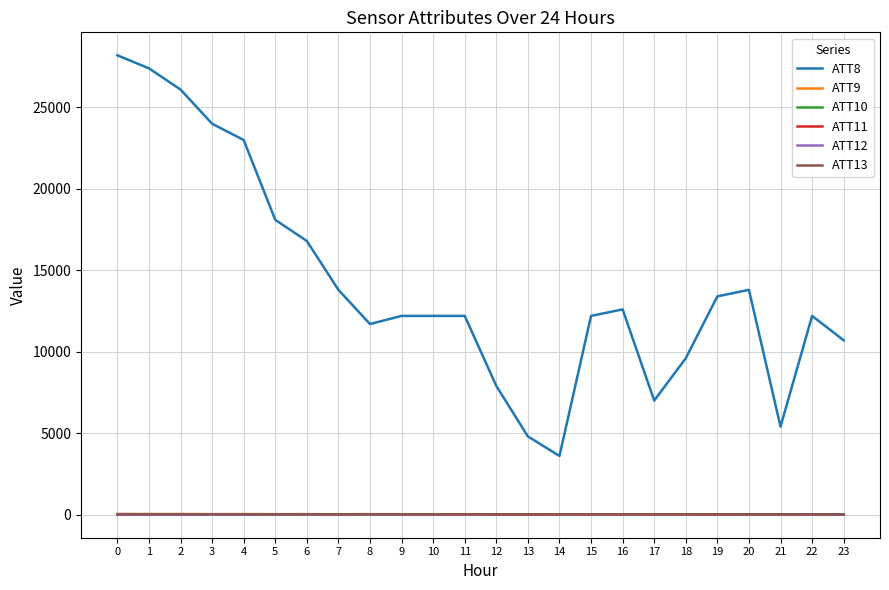

True or false: ATT8 and ATT13 intersect in this chart.

False